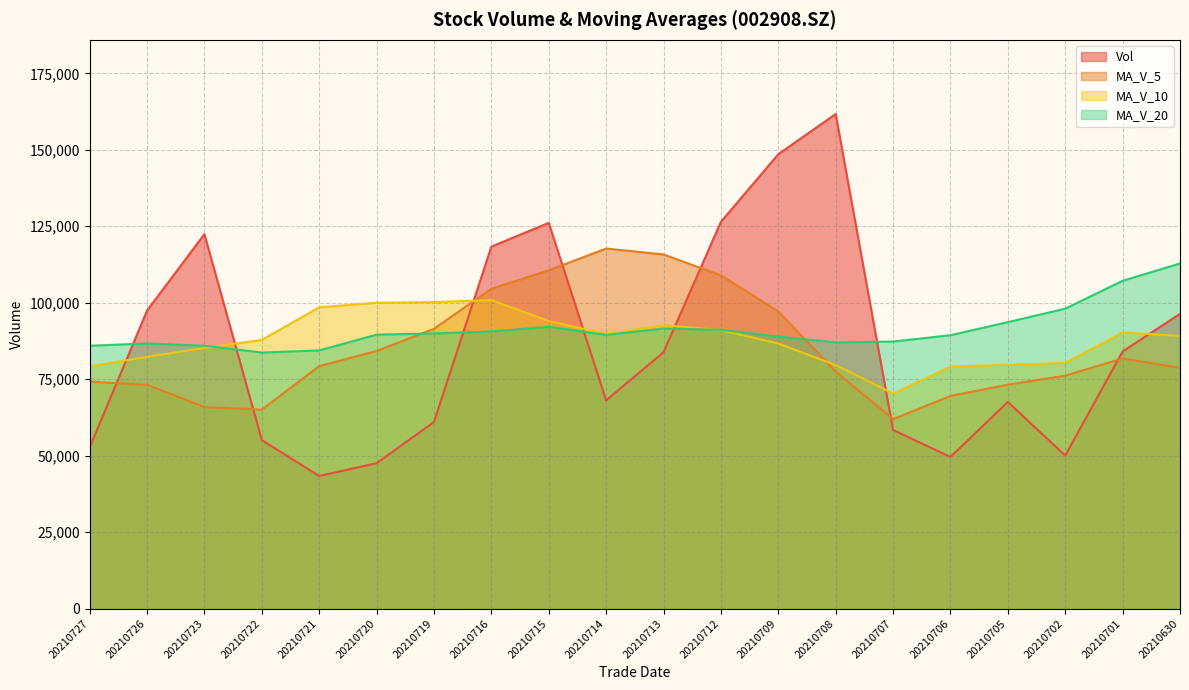

At which label is vol closest to 102526?

20210726